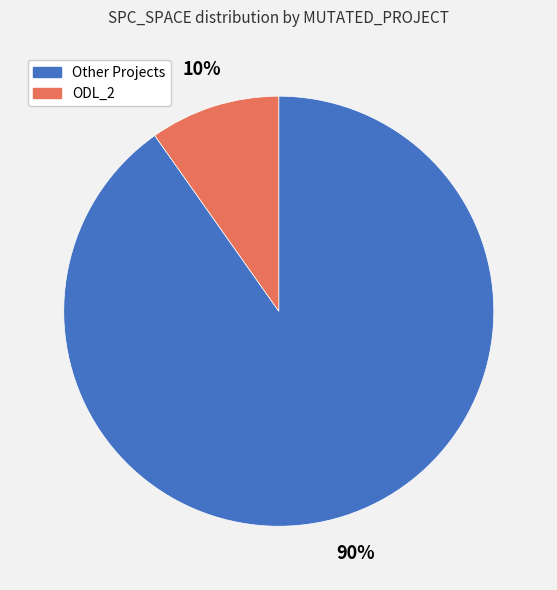

To the nearest percent, what is the average slice percentage?

50%